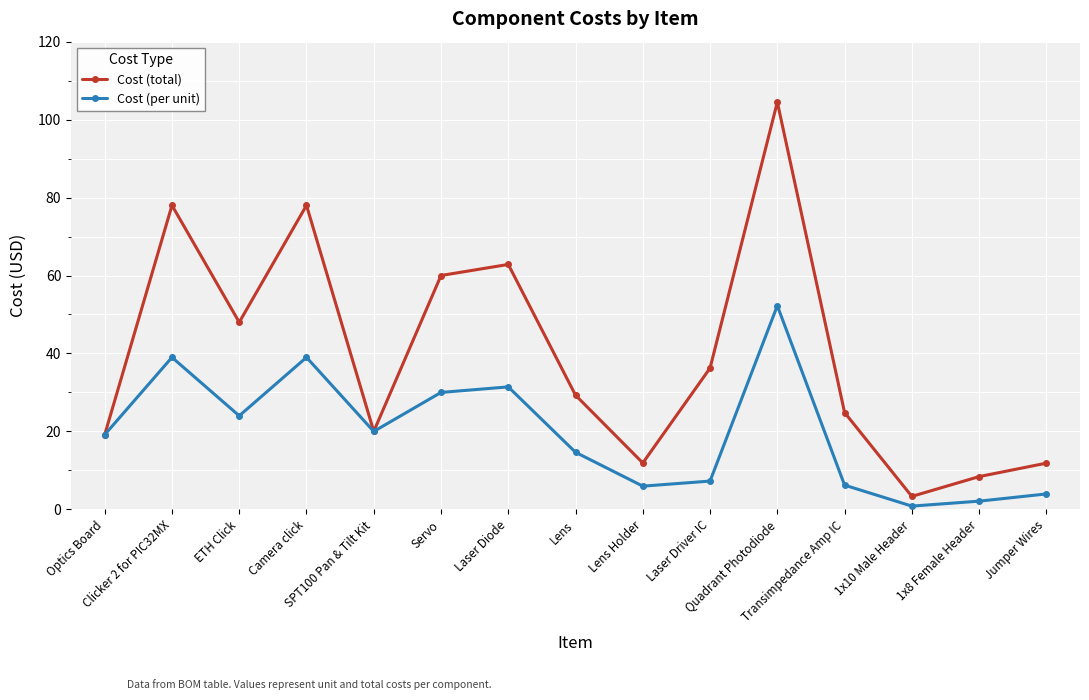

Which series has the largest range (max minus min)?

Cost (total)